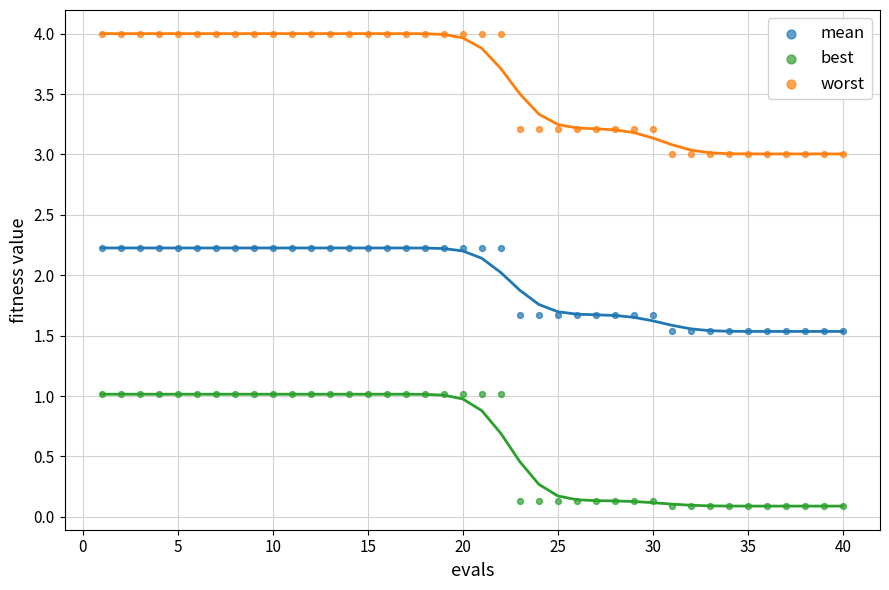

Which series reaches the maximum Y coordinate?

worst